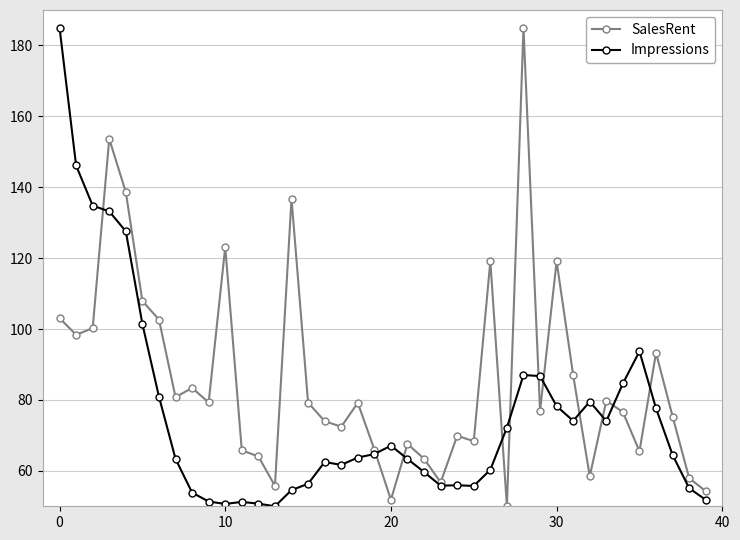

What is the greatest value displayed?

185.0